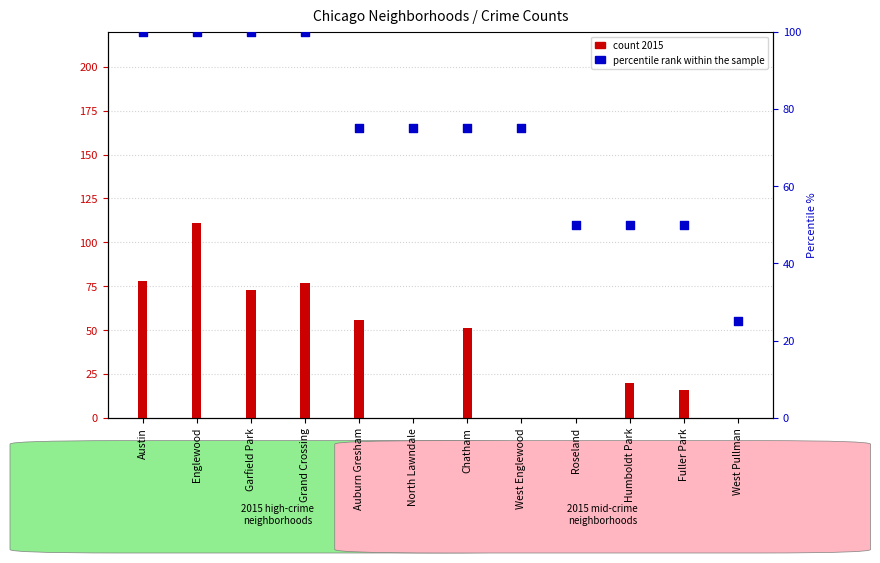

At which category is the sum across all series the highest?

Englewood